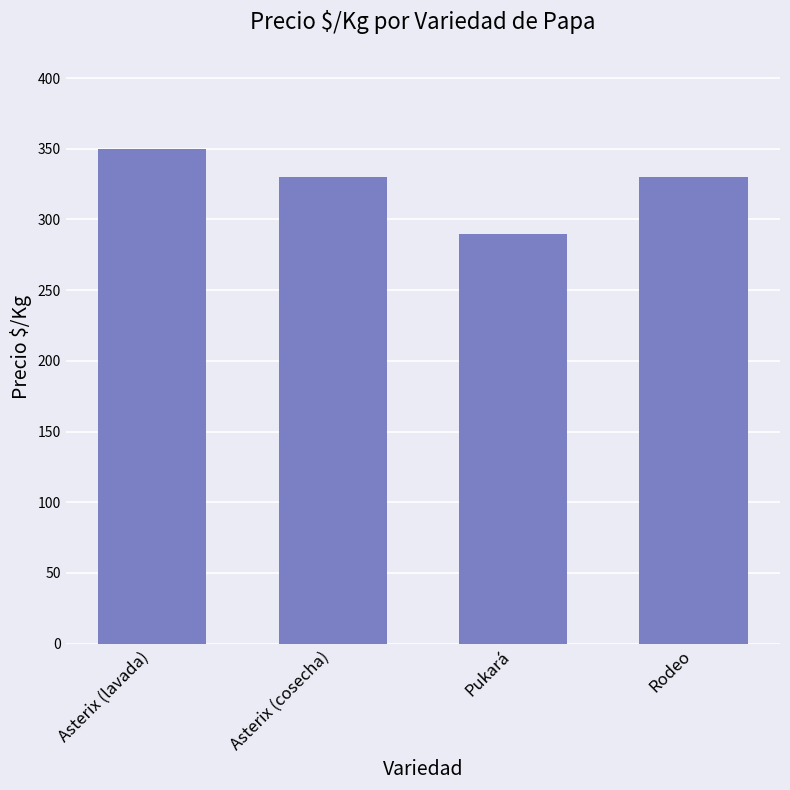

What is the minimum value shown in the chart?

290